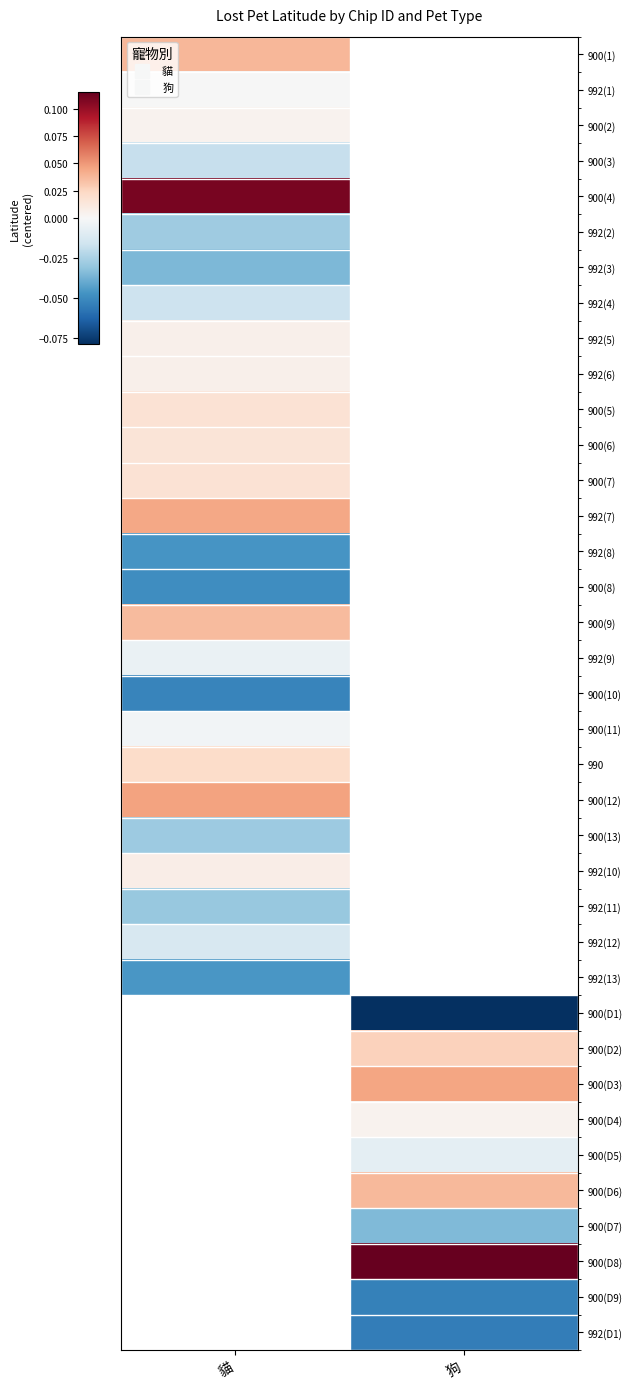

List the labels in order of 992(3) value, smallest first.

貓, 狗